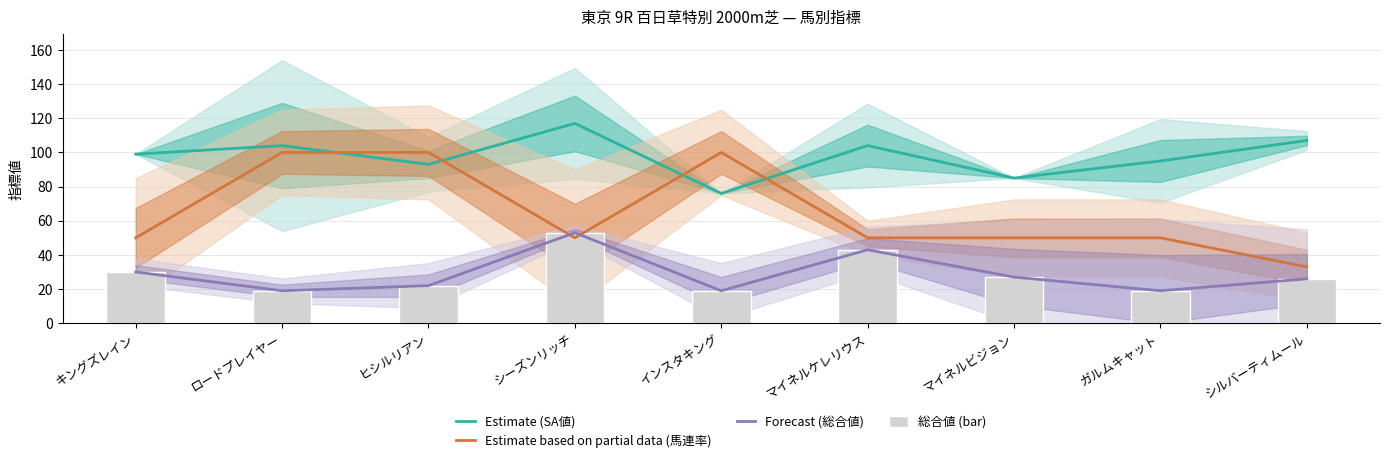

How many data points in Estimate (SA値) are less than 99?

4